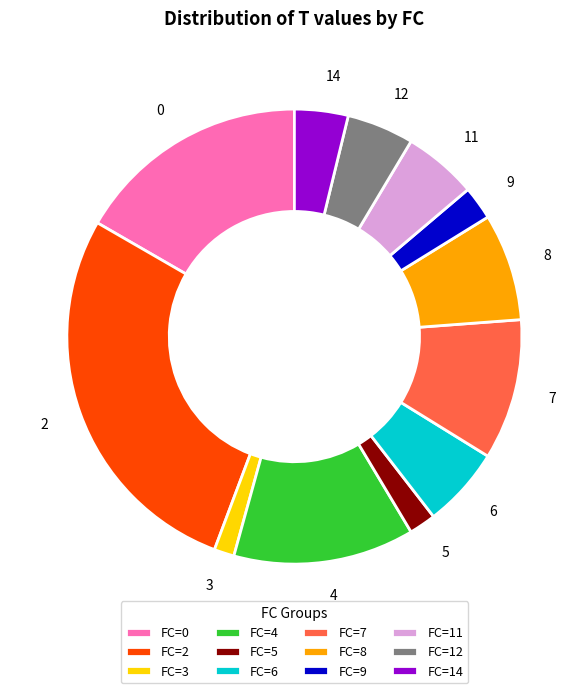

What is the largest slice in the pie chart?

FC=2